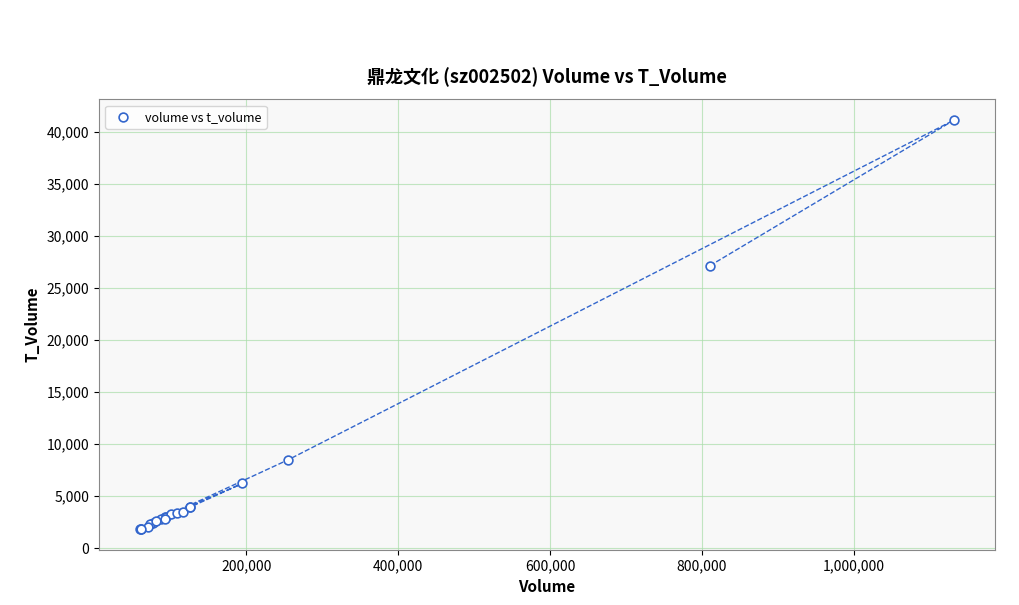

What Y value in the scatter plot is closest to 21485?

27141